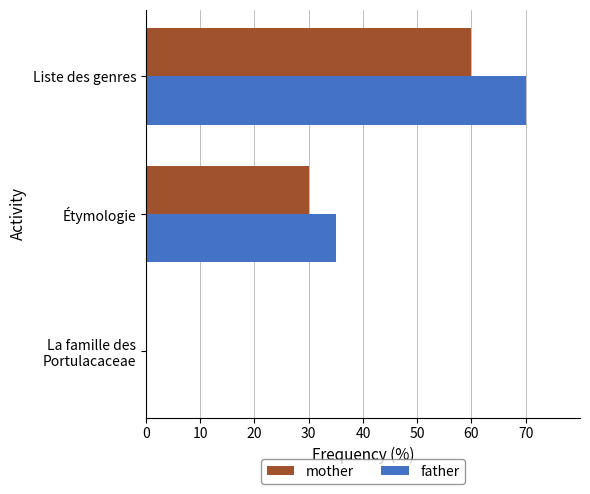

How many mother values are between 0 and 60?

3